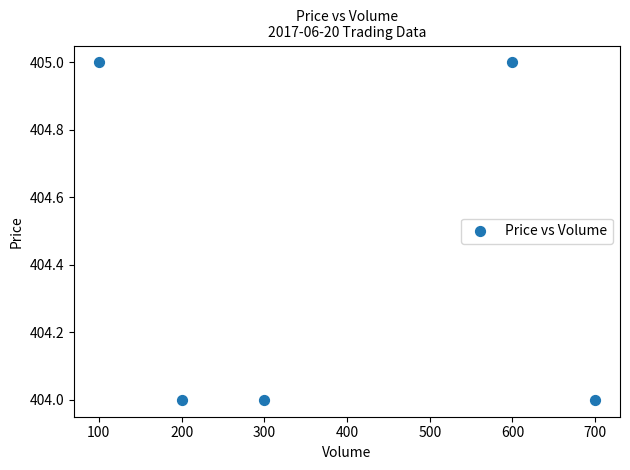

What is the average X value?

380